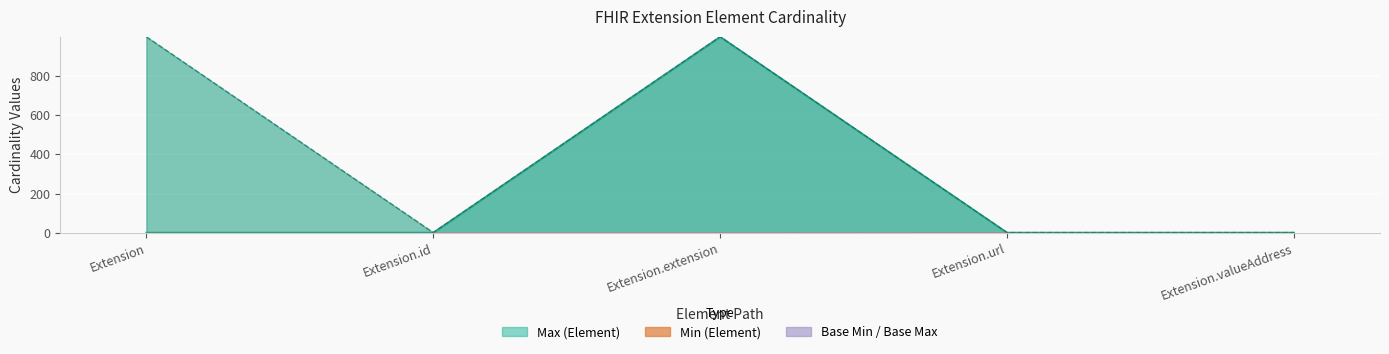

True or false: Max and Base Max intersect in this chart.

False